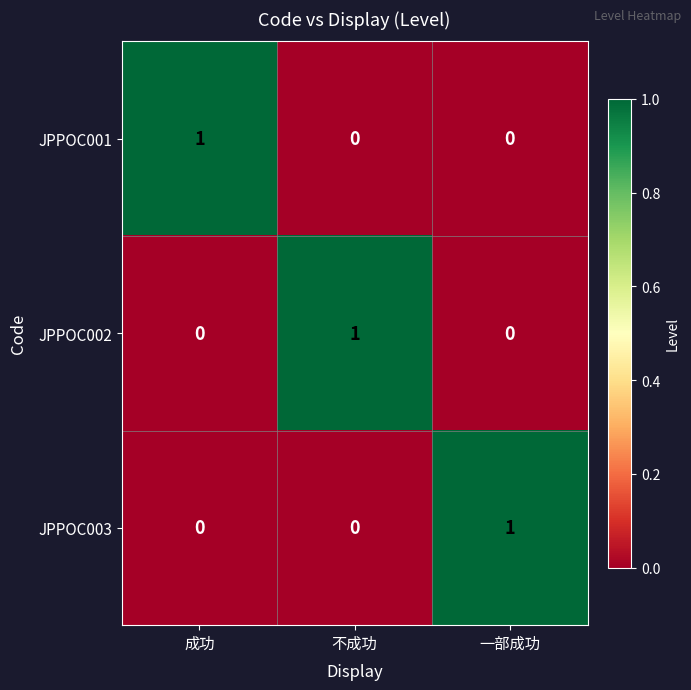

Count the number of categories in the chart.

3